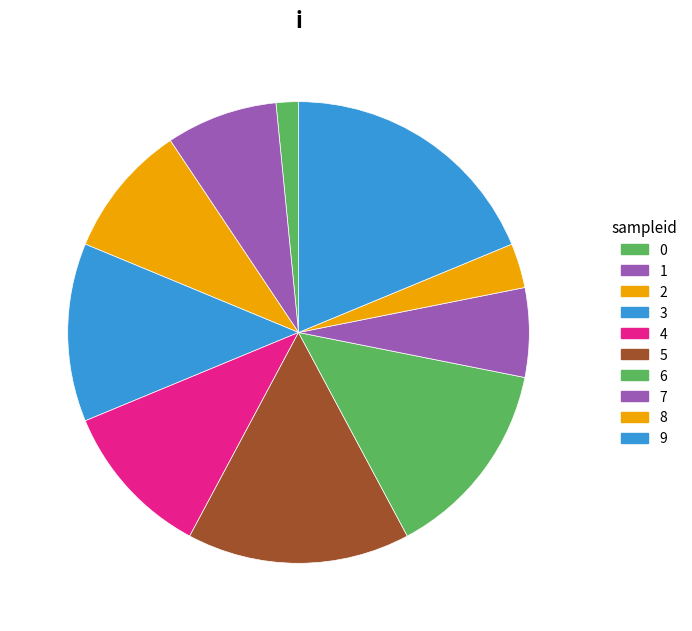

Which has a higher value, 7 or 8?

7